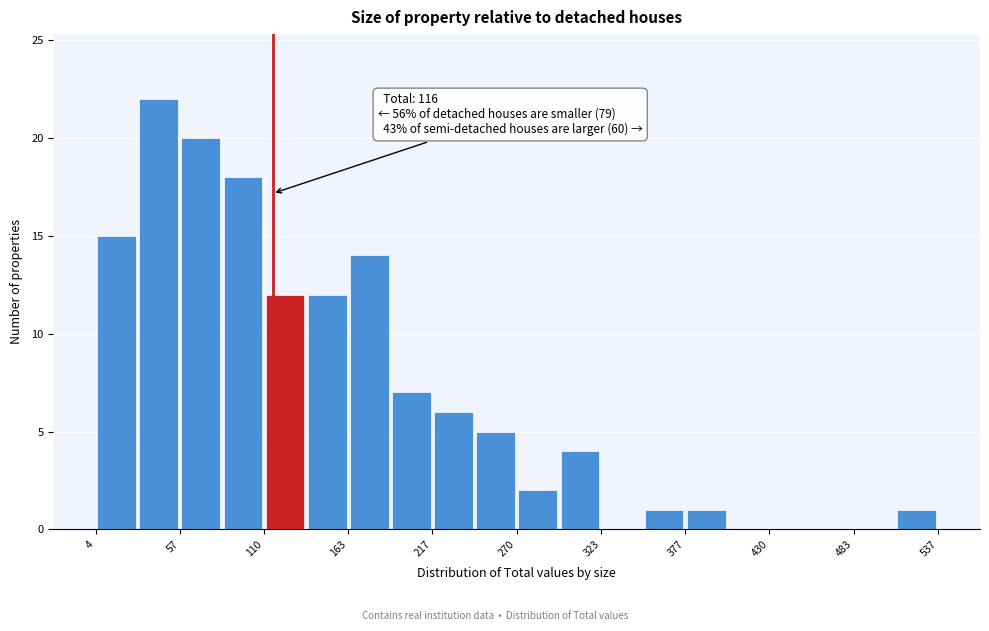

Around what value on the x-axis is the tallest bar? Give the approximate position of its centre, as read against the axis.

40